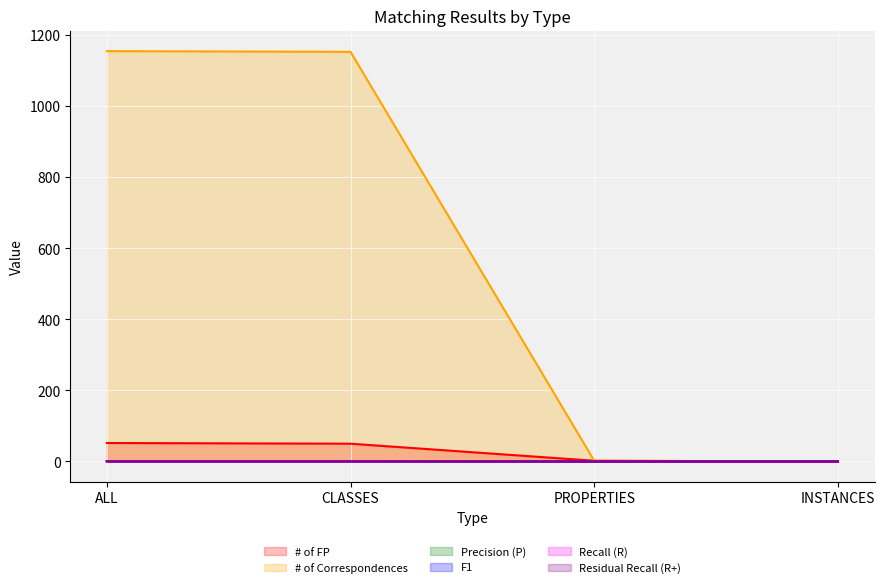

What is the spread (max minus min) of values at ALL?

1154.7